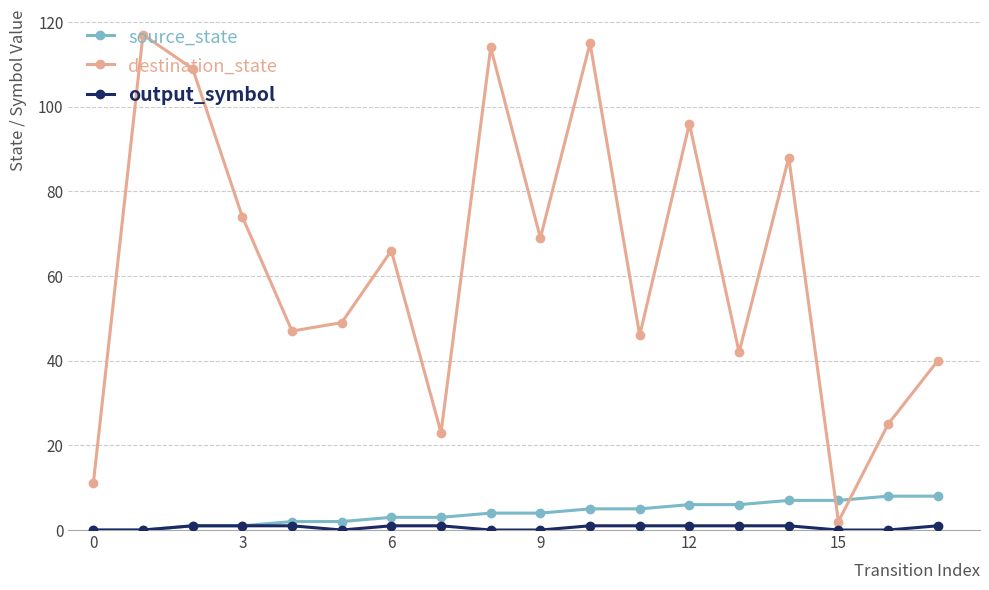

Which series has the largest total across all categories?

destination_state